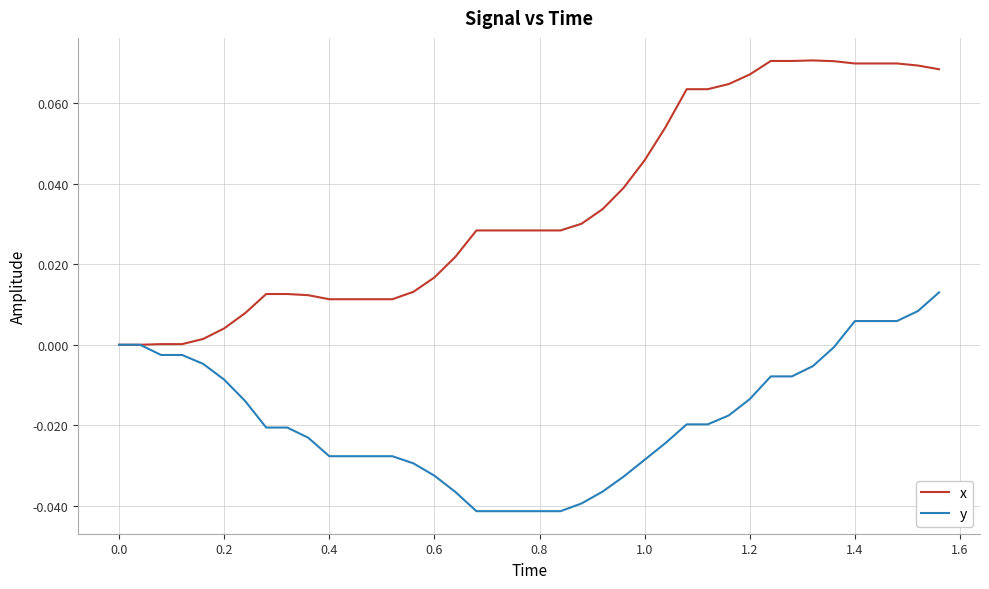

Which series has the largest total across all categories?

x